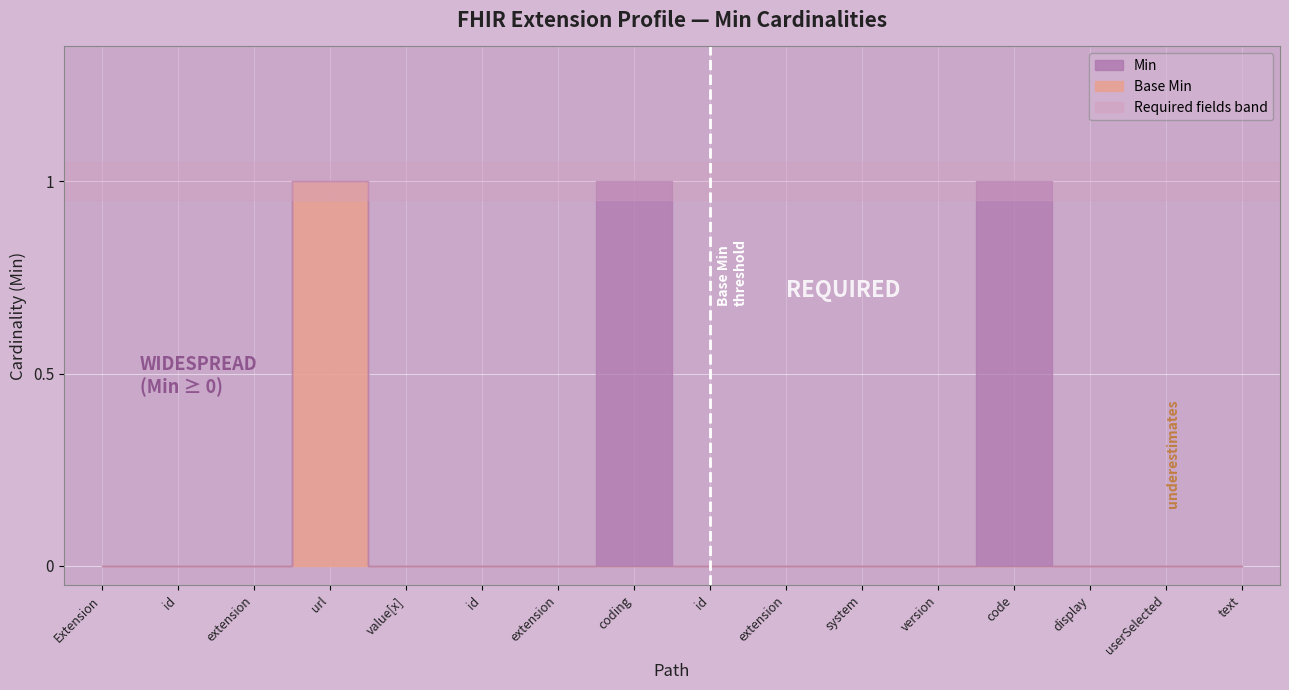

The Min series shows 0 at Extension.value[x].text. True or false?

True